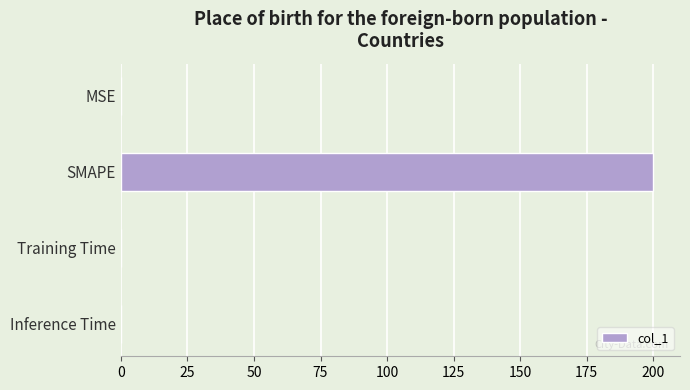

What is the sum of all values?

200.1